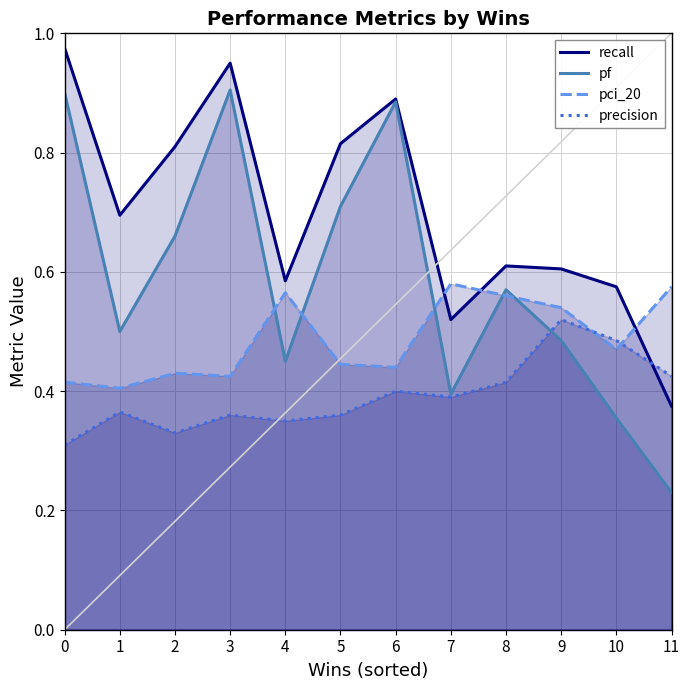

What is the maximum value for recall?

1.0